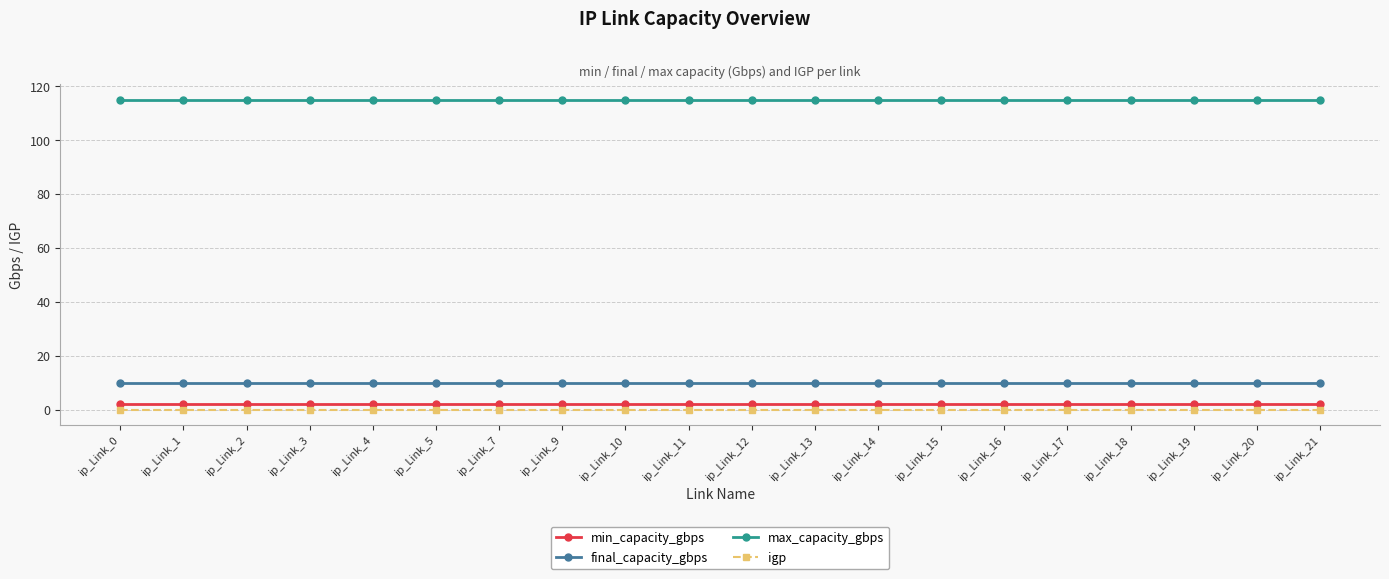

Reading left to right, what are all the values shown in this chart?

min_capacity_gbps: ip_Link_0=2	ip_Link_1=2	ip_Link_2=2	ip_Link_3=2	ip_Link_4=2	ip_Link_5=2	ip_Link_7=2	ip_Link_9=2	ip_Link_10=2	ip_Link_11=2	ip_Link_12=2	ip_Link_13=2	ip_Link_14=2	ip_Link_15=2	ip_Link_16=2	ip_Link_17=2	ip_Link_18=2	ip_Link_19=2	ip_Link_20=2	ip_Link_21=2
final_capacity_gbps: ip_Link_0=10	ip_Link_1=10	ip_Link_2=10	ip_Link_3=10	ip_Link_4=10	ip_Link_5=10	ip_Link_7=10	ip_Link_9=10	ip_Link_10=10	ip_Link_11=10	ip_Link_12=10	ip_Link_13=10	ip_Link_14=10	ip_Link_15=10	ip_Link_16=10	ip_Link_17=10	ip_Link_18=10	ip_Link_19=10	ip_Link_20=10	ip_Link_21=10
max_capacity_gbps: ip_Link_0=115	ip_Link_1=115	ip_Link_2=115	ip_Link_3=115	ip_Link_4=115	ip_Link_5=115	ip_Link_7=115	ip_Link_9=115	ip_Link_10=115	ip_Link_11=115	ip_Link_12=115	ip_Link_13=115	ip_Link_14=115	ip_Link_15=115	ip_Link_16=115	ip_Link_17=115	ip_Link_18=115	ip_Link_19=115	ip_Link_20=115	ip_Link_21=115
igp: ip_Link_0=0	ip_Link_1=0	ip_Link_2=0	ip_Link_3=0	ip_Link_4=0	ip_Link_5=0	ip_Link_7=0	ip_Link_9=0	ip_Link_10=0	ip_Link_11=0	ip_Link_12=0	ip_Link_13=0	ip_Link_14=0	ip_Link_15=0	ip_Link_16=0	ip_Link_17=0	ip_Link_18=0	ip_Link_19=0	ip_Link_20=0	ip_Link_21=0